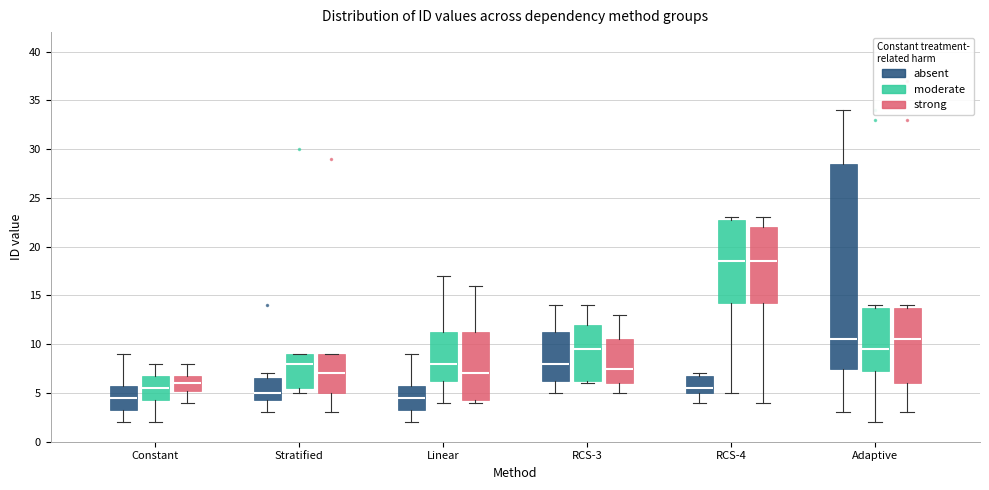

Which box is the tallest, from its lower edge to its upper edge?

Adaptive (absent)